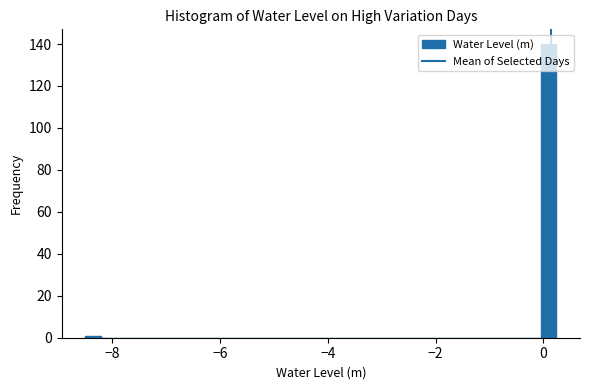

Around what value on the x-axis is the tallest bar? Give the approximate position of its centre, as read against the axis.

0.0